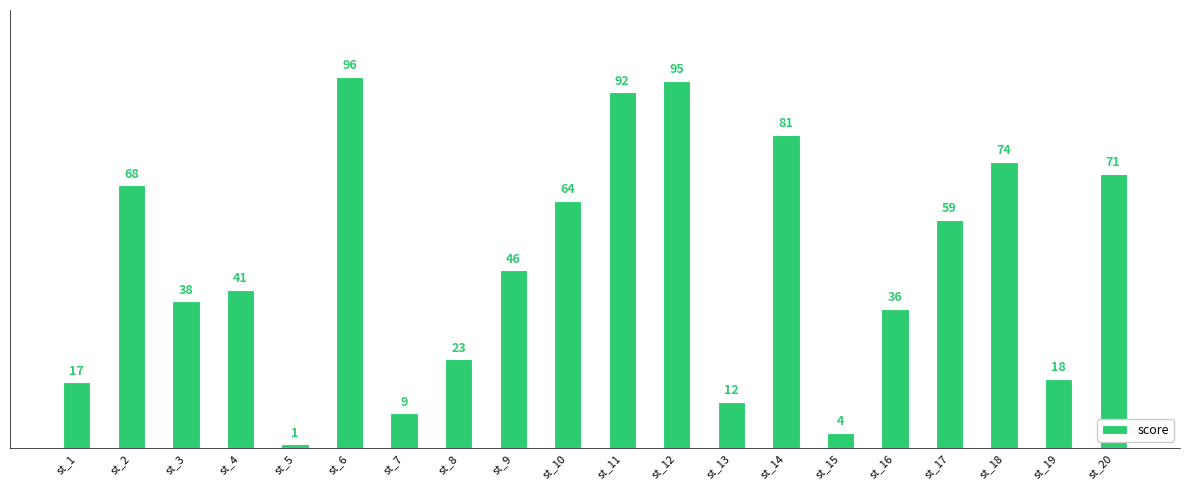

What is the ratio of the value at st_1 to the value at st_12?

0.2